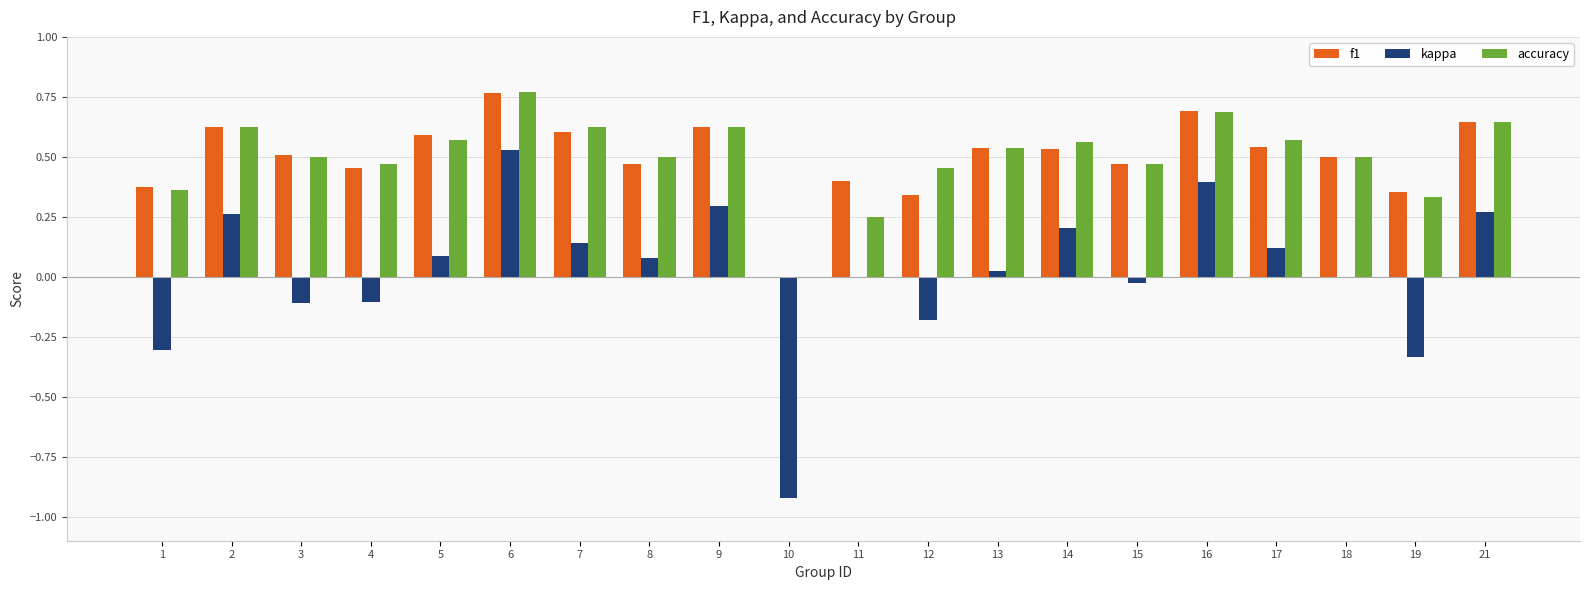

Is the value of f1 at 10 greater than the value of accuracy at 11?

No